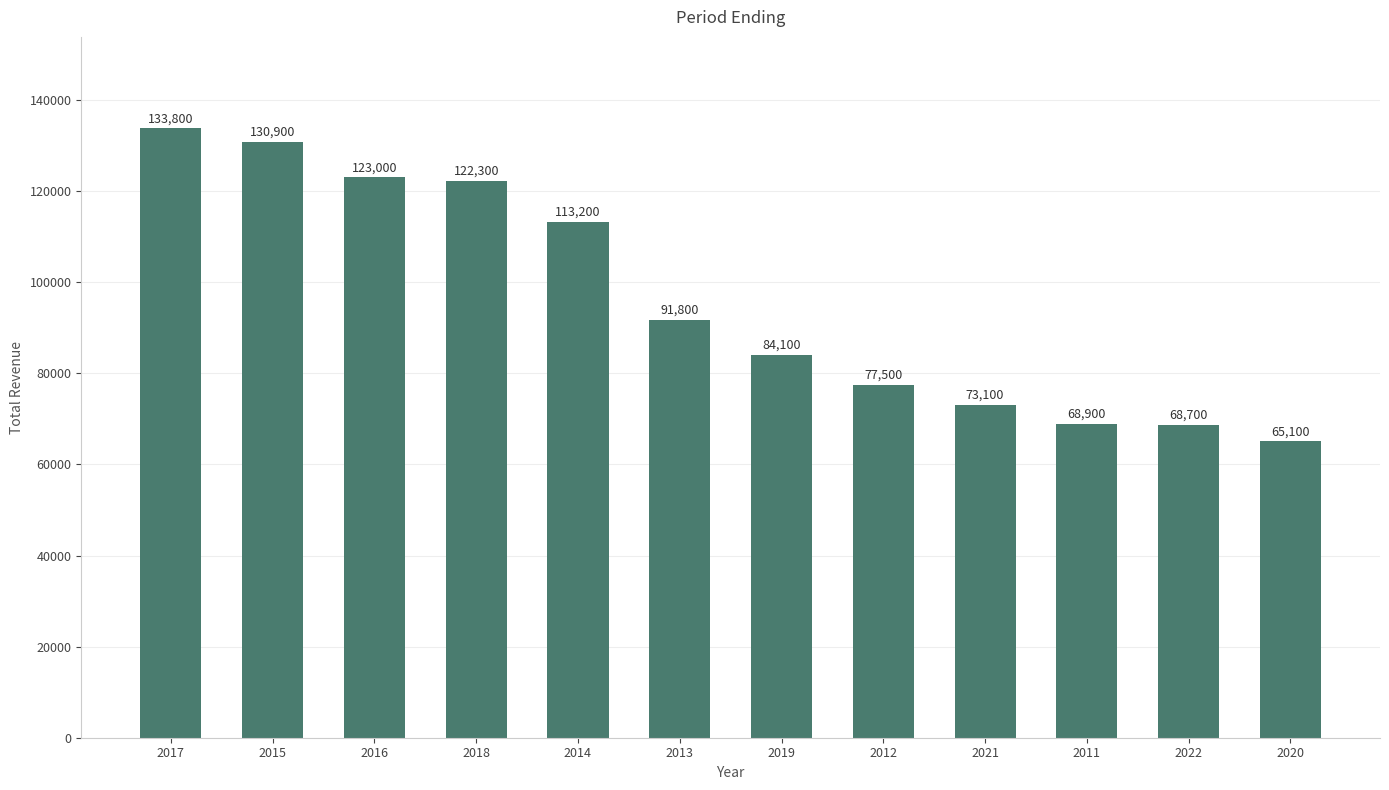

What is the change in value from 2017 to 2022?

-65100